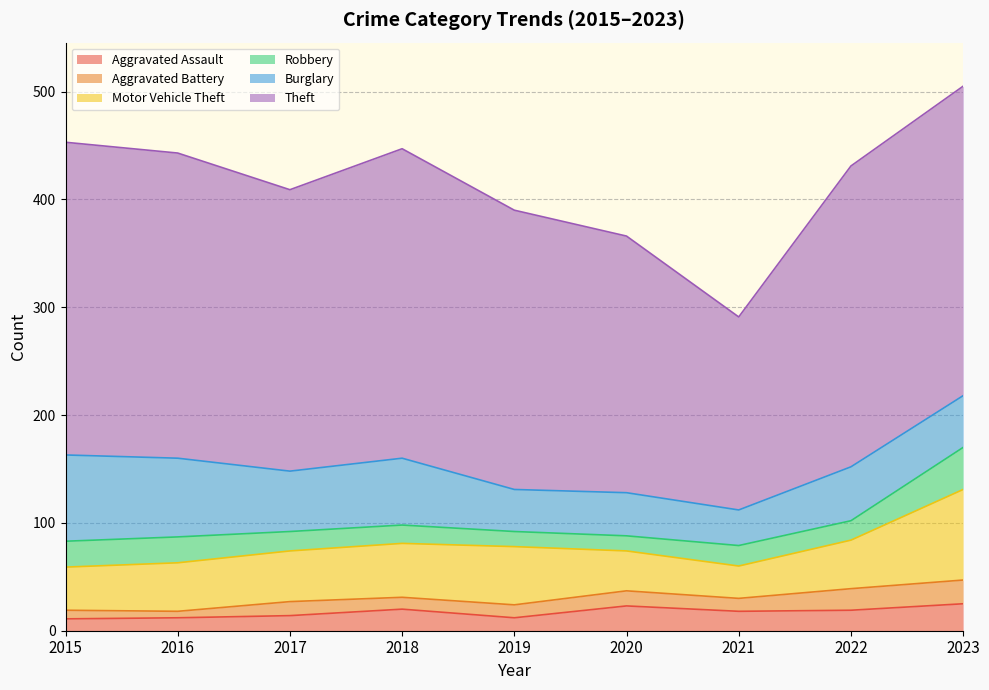

True or false: Motor Vehicle Theft and Aggravated Battery cross at least once.

False